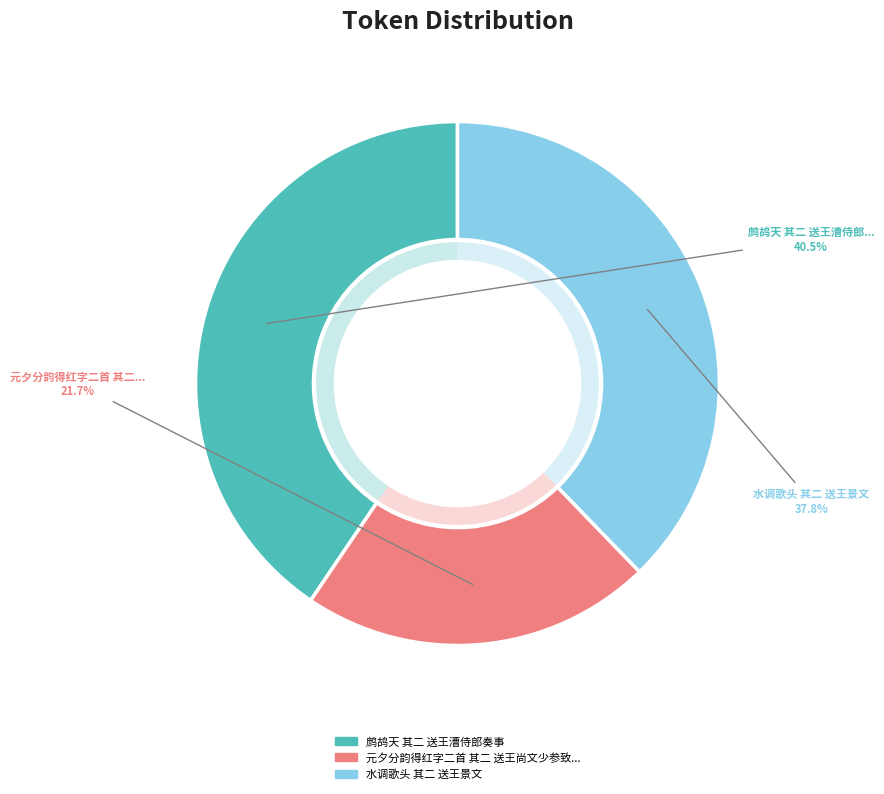

To the nearest percent, what portion does 元夕分韵得红字二首 其二 送王尚文少参致政还金陵 represent?

22%